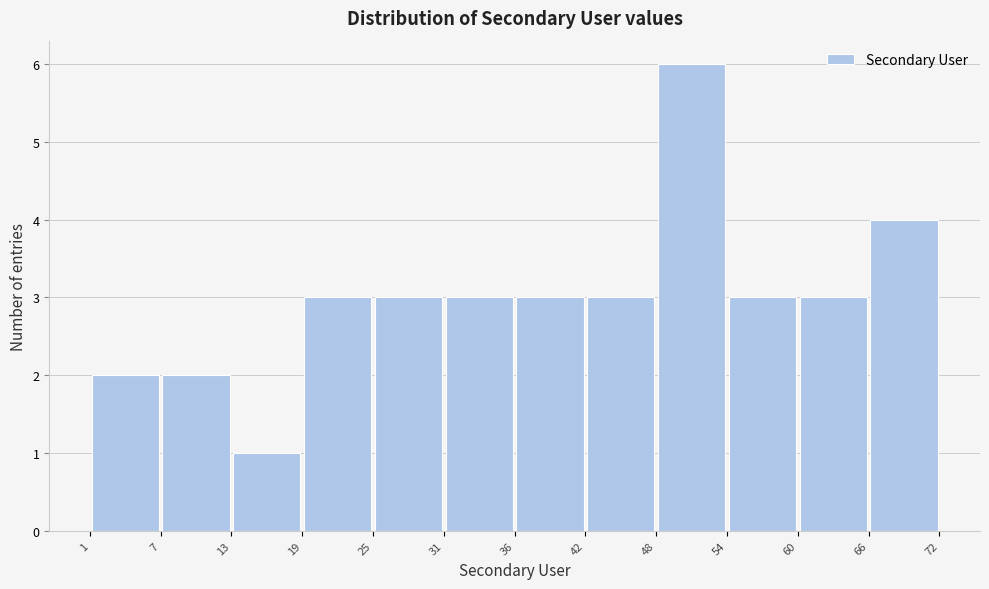

How tall is the bar that spans 1 to 7 on the x-axis? The values are not printed on the chart, so give them approximately, as read against the axis.

2